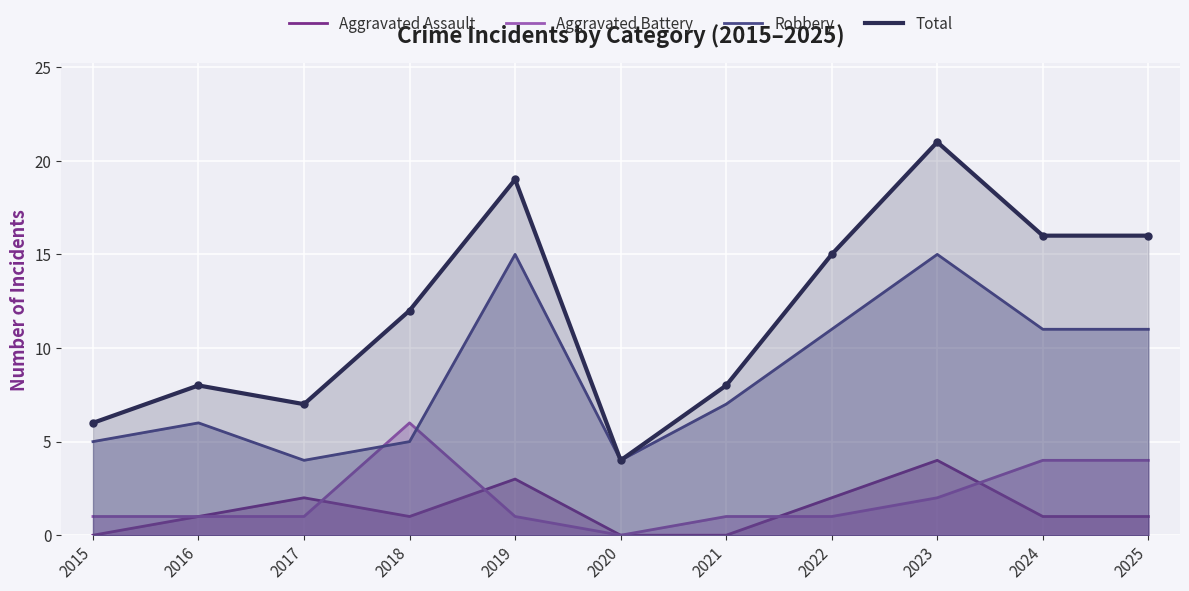

Between 2024 and 2015, which is larger?

2024